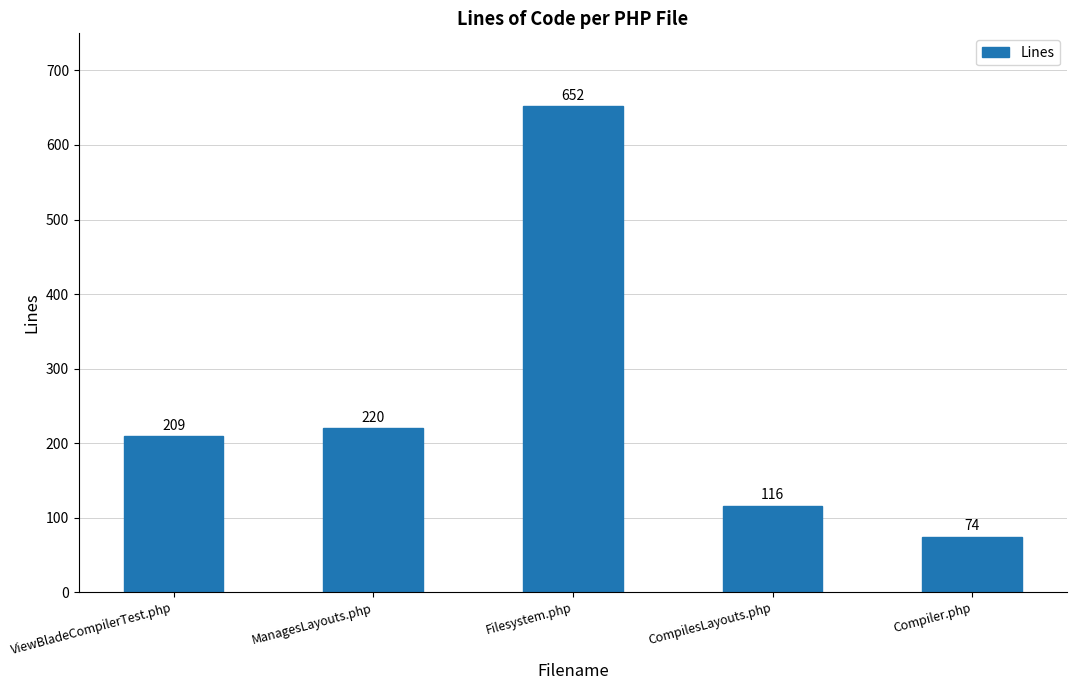

What is the value of the 3rd bar from the left?

652